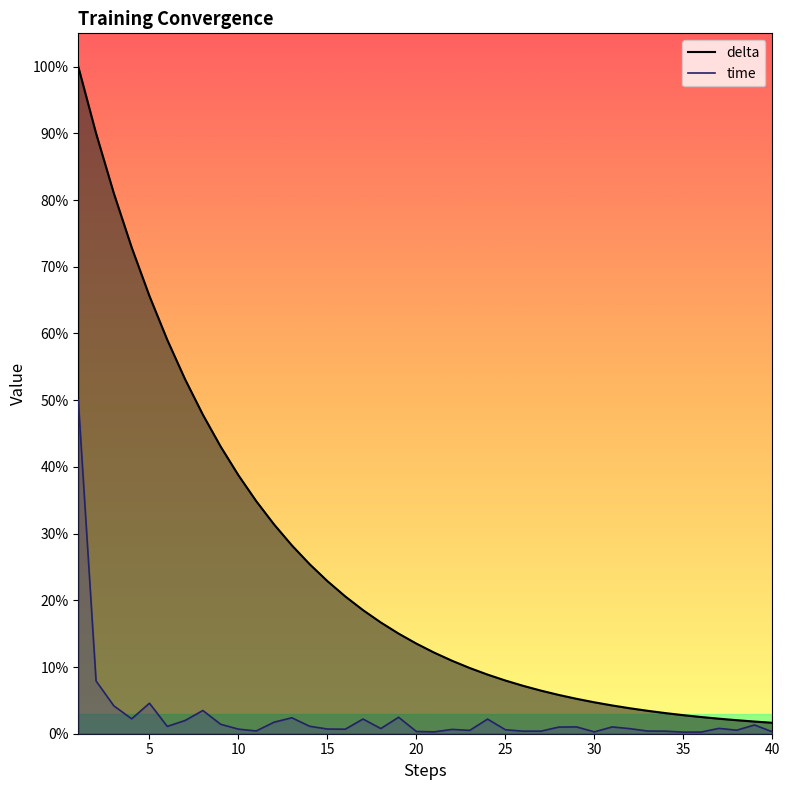

What are all the series names shown in the legend?

delta, time